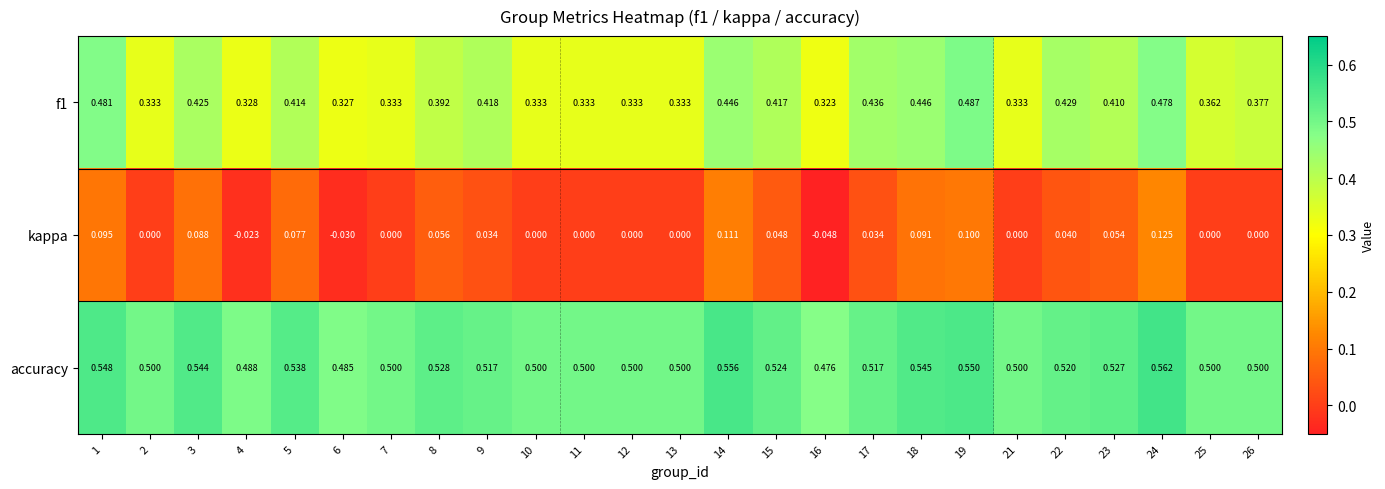

Between 14 and 18, which series saw the biggest shift?

kappa